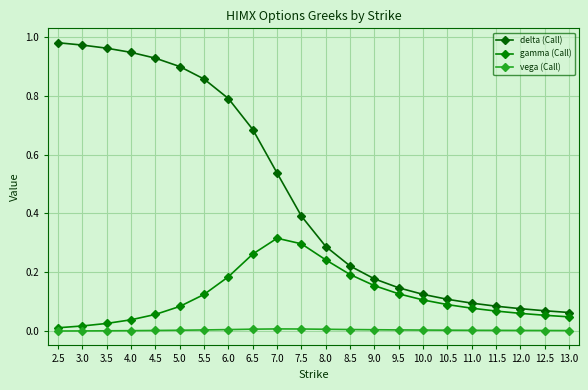

What is the value of the delta (Call) point at the 22nd from the left?

0.1